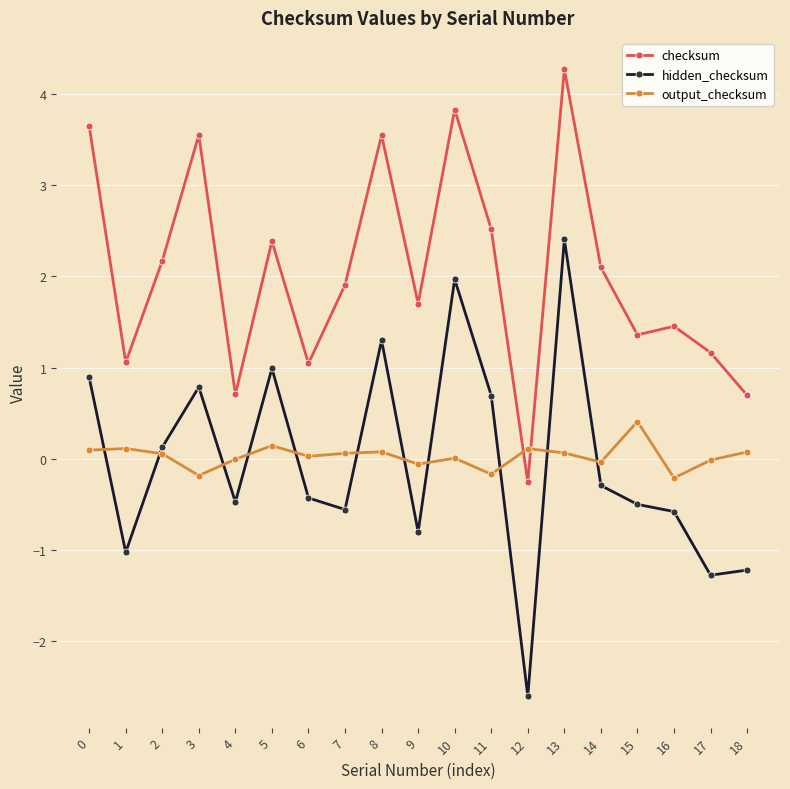

Between 10 and 12, which series saw the biggest shift?

hidden_checksum